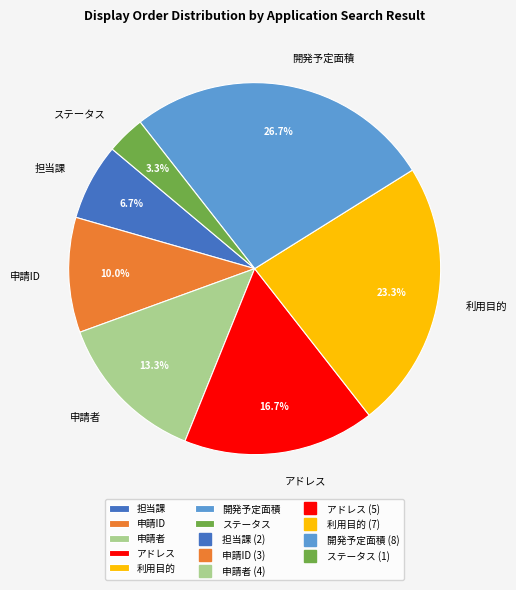

Rank the categories by value from highest to lowest.

開発予定面積, 利用目的, アドレス, 申請者, 申請ID, 担当課, ステータス